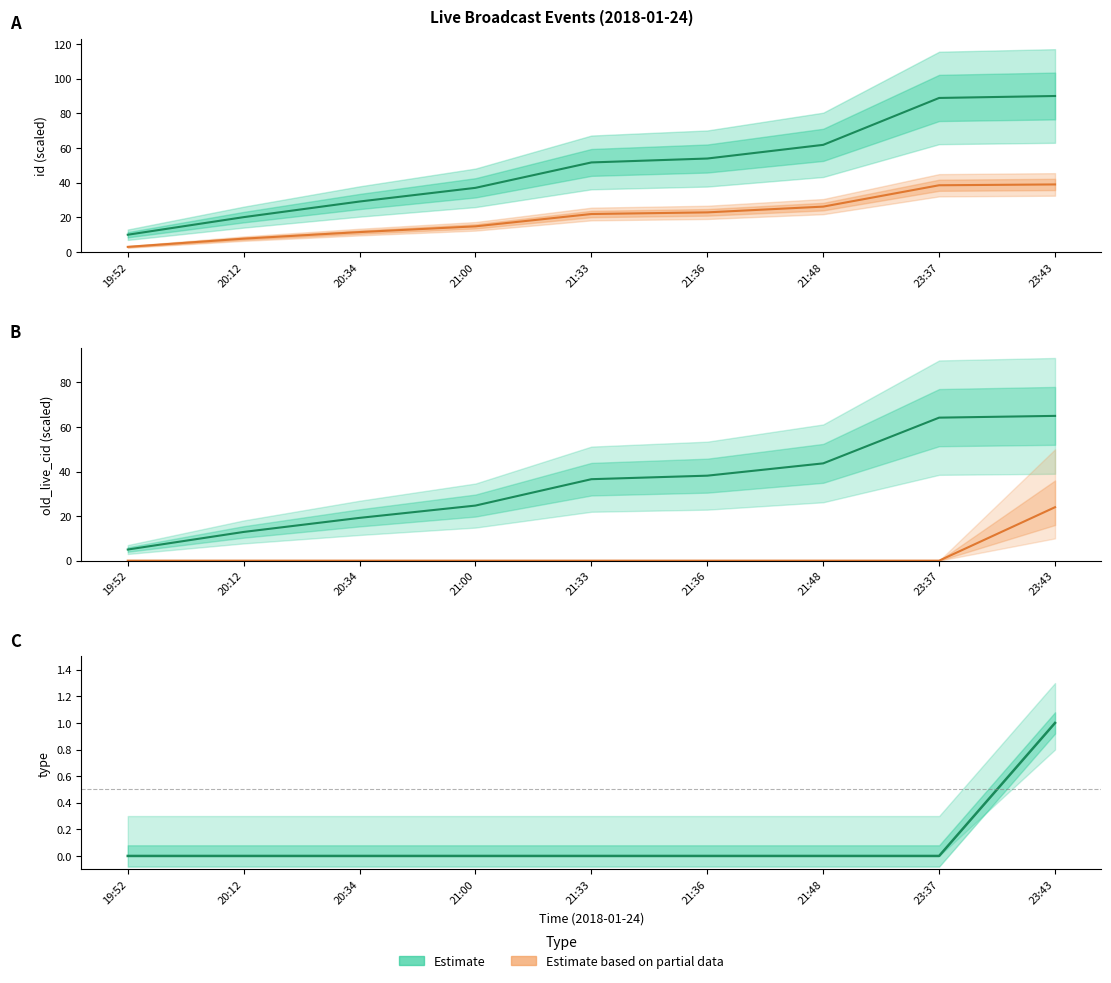

What is the average value of the id series?

49.2